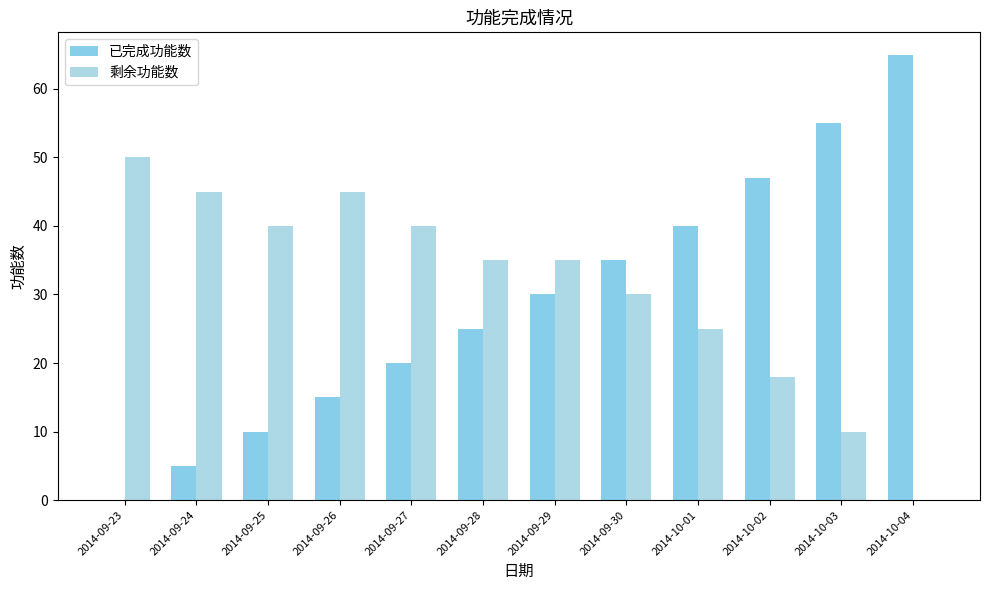

How many positive values does the 已完成功能数 series have?

11